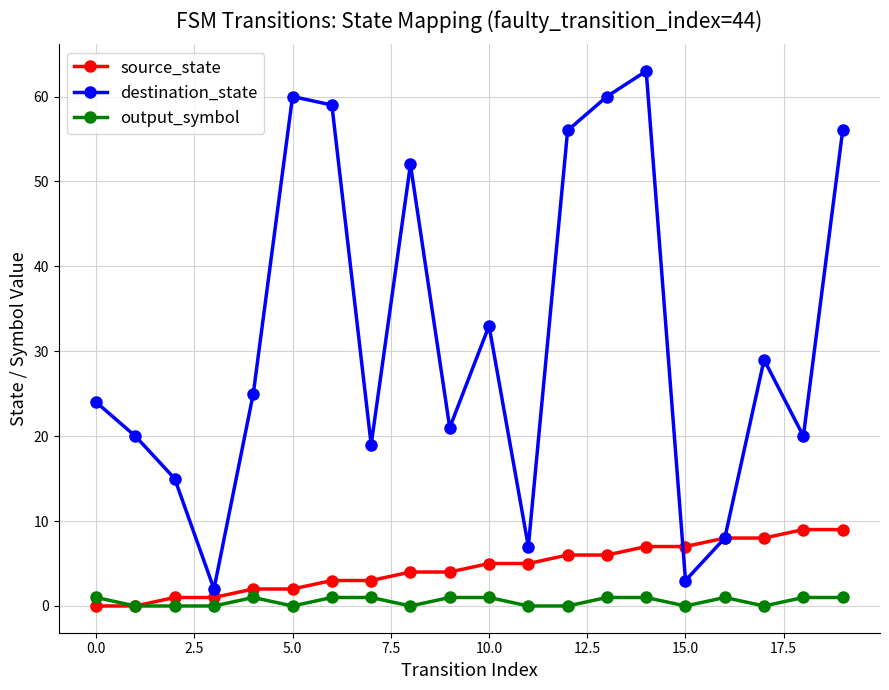

Reading right to left, list all the values displayed in this chart.

source_state: 9	9	8	8	7	7	6	6	5	5	4	4	3	3	2	2	1	1	0	0
destination_state: 56	20	29	8	3	63	60	56	7	33	21	52	19	59	60	25	2	15	20	24
output_symbol: 1	1	0	1	0	1	1	0	0	1	1	0	1	1	0	1	0	0	0	1